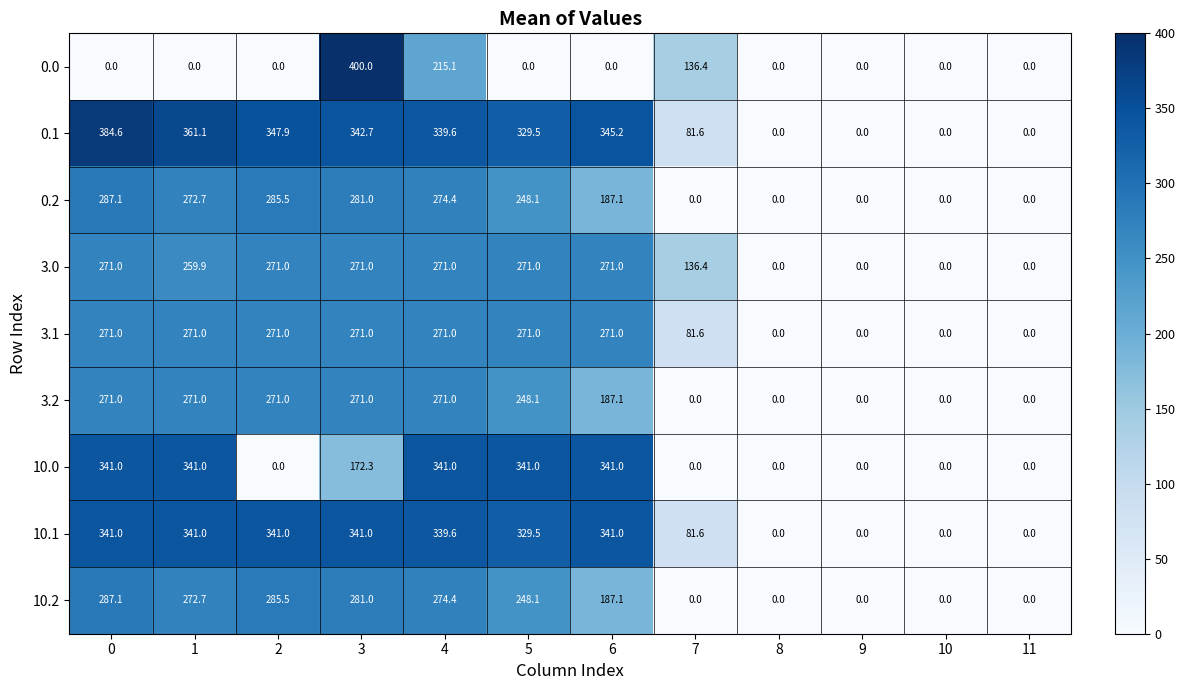

How many series are shown in this chart?

9